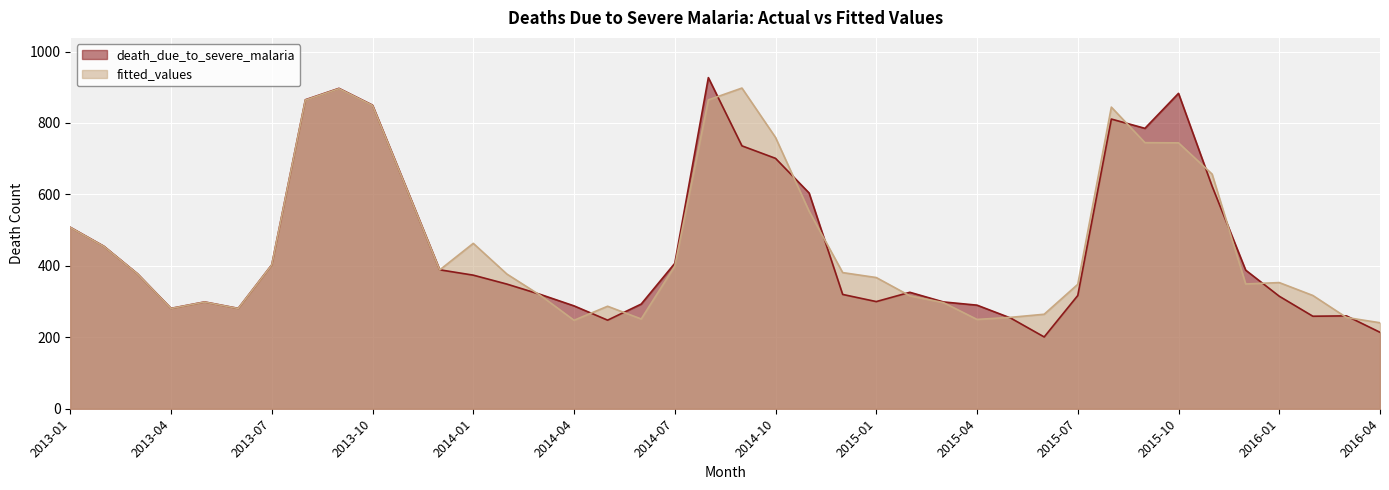

Does the chart display data point markers on the line(s)?

No